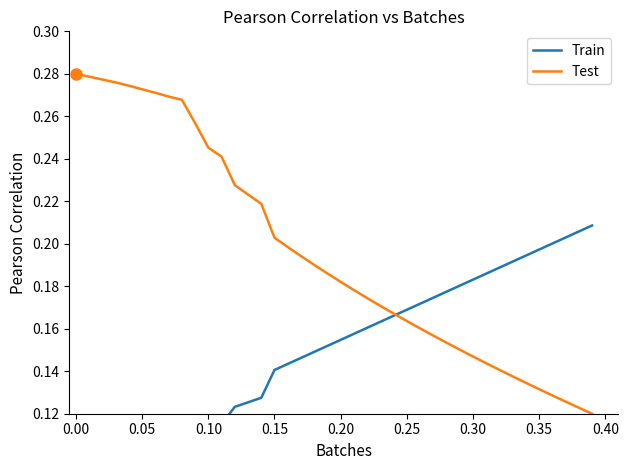

True or false: Test has a value of 0.4 at 0.10.

False